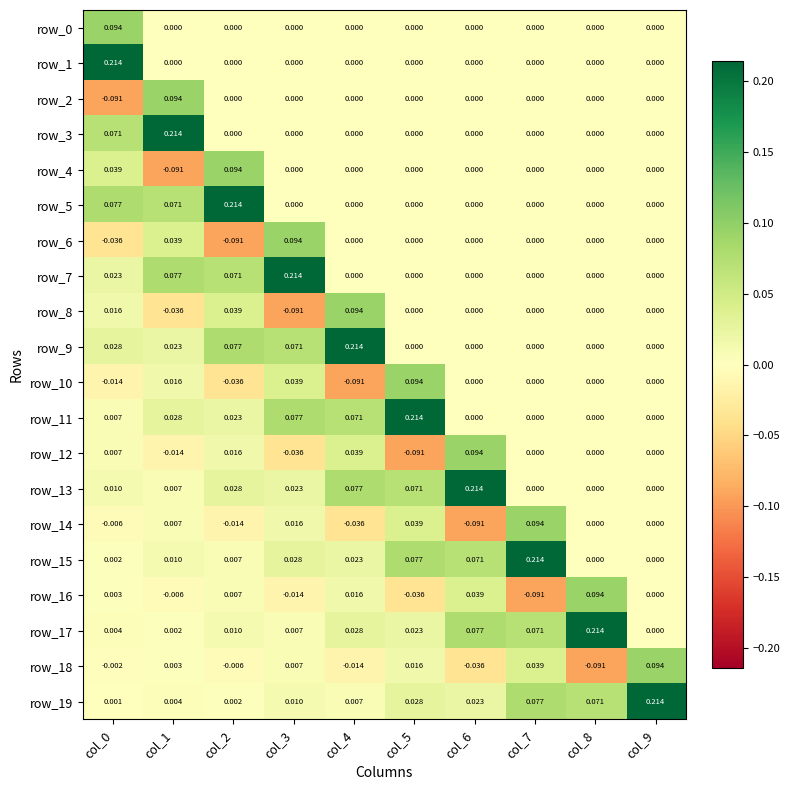

Count the number of data series in this chart.

20